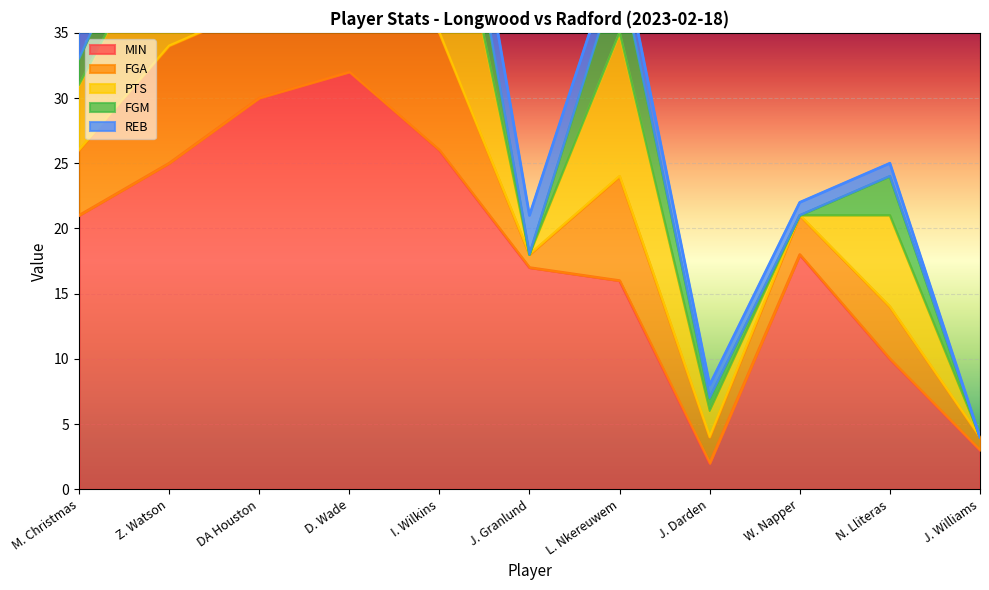

Read the MIN value at W. Napper.

18